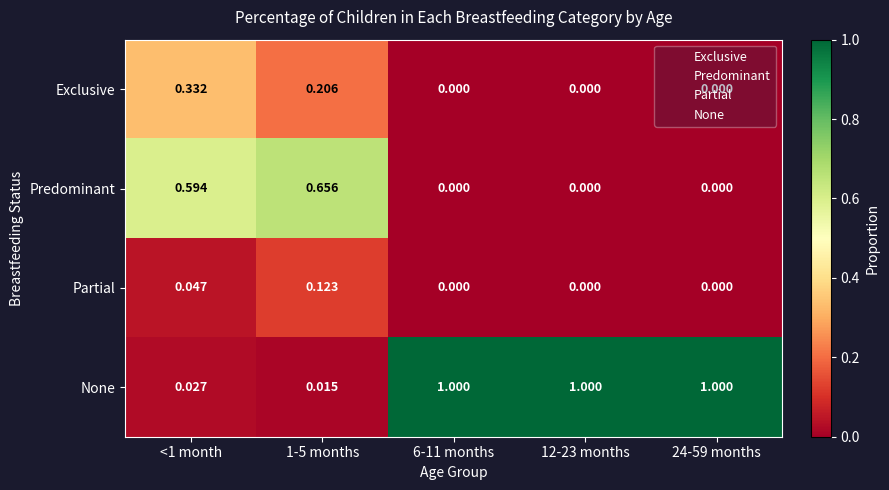

List the series in order of their peak value, highest first.

None, Predominant, Exclusive, Partial